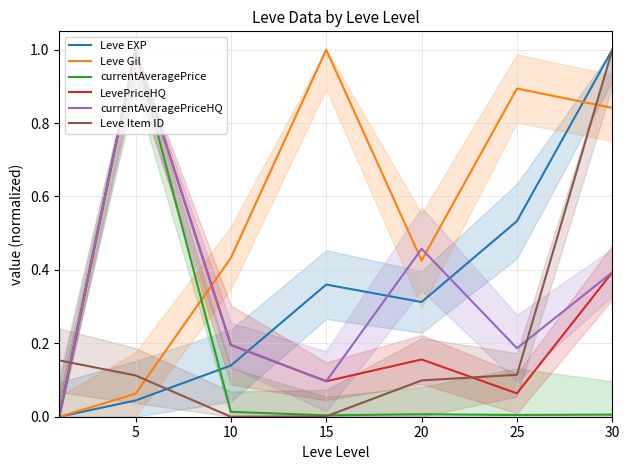

What is the difference between the maximum and minimum values in the LevePriceHQ series?

1.0